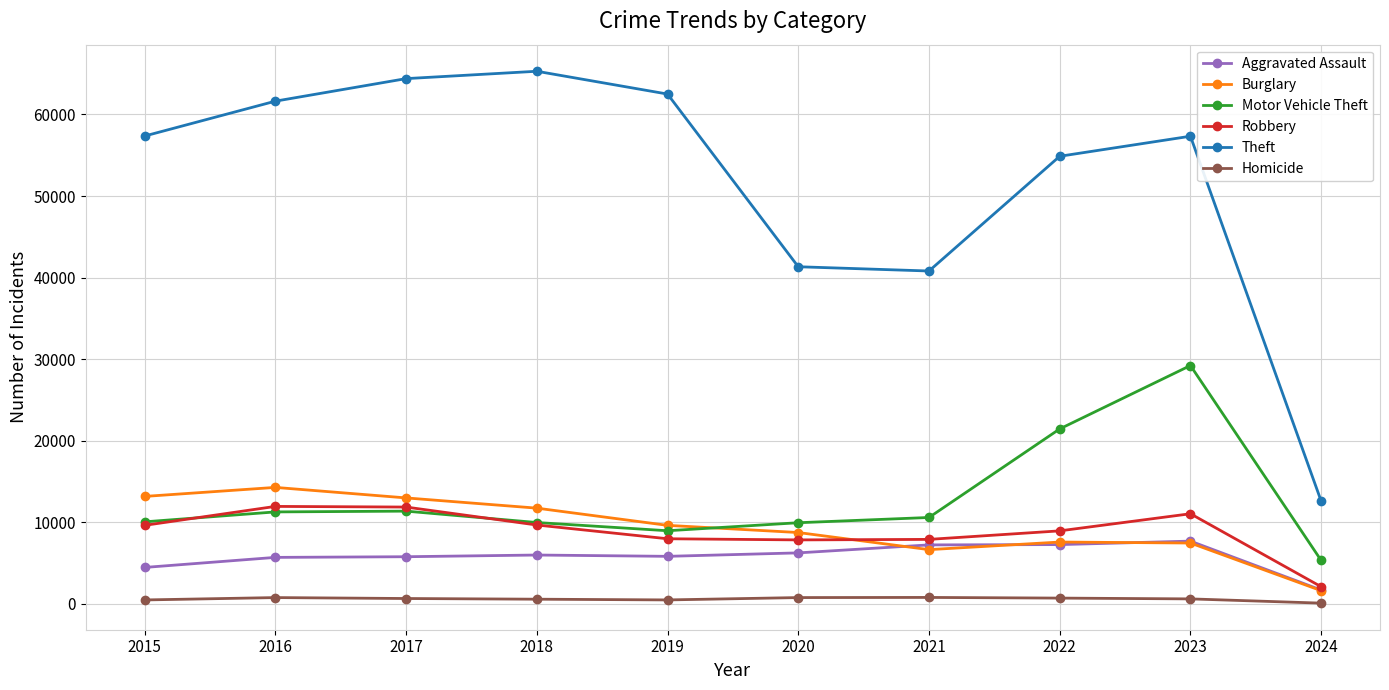

What is the average value of the Homicide series?

609